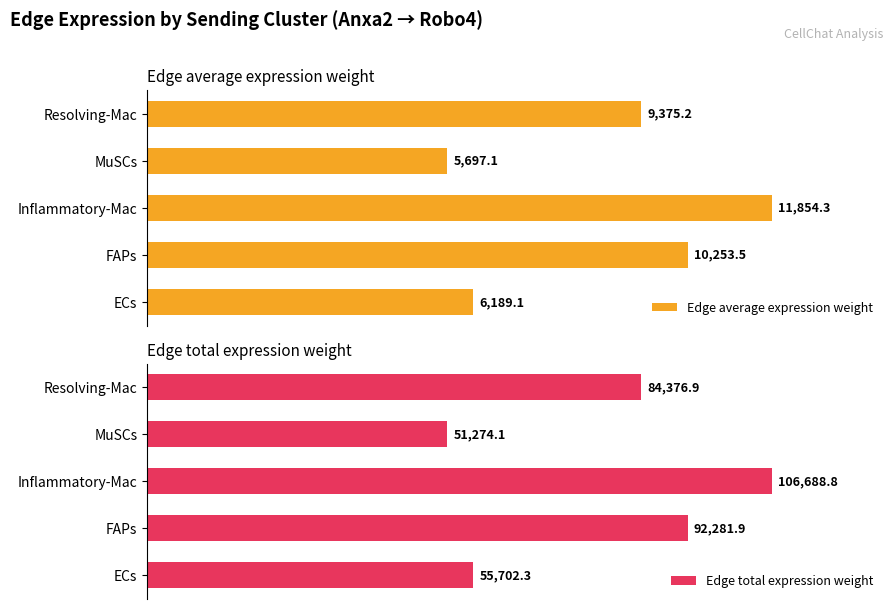

Where is Edge total expression weight nearest to the value 78981?

Resolving-Mac